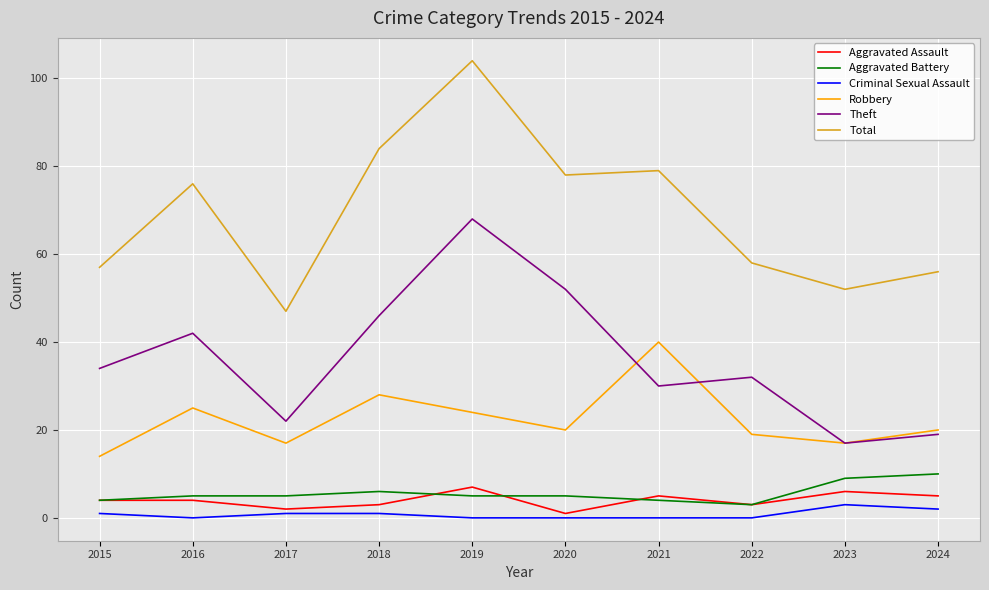

Is this an area chart (filled region under the line)?

No